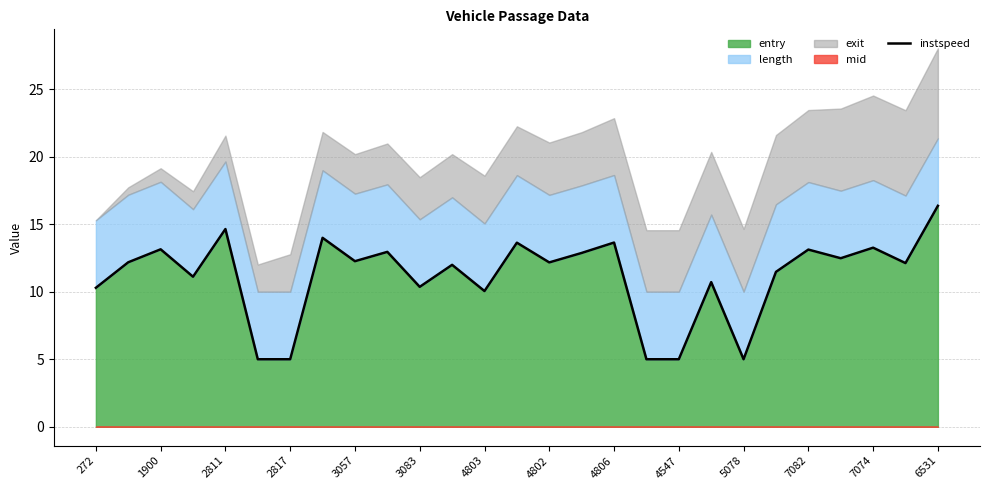

What is the minimum value for entry?

5.0